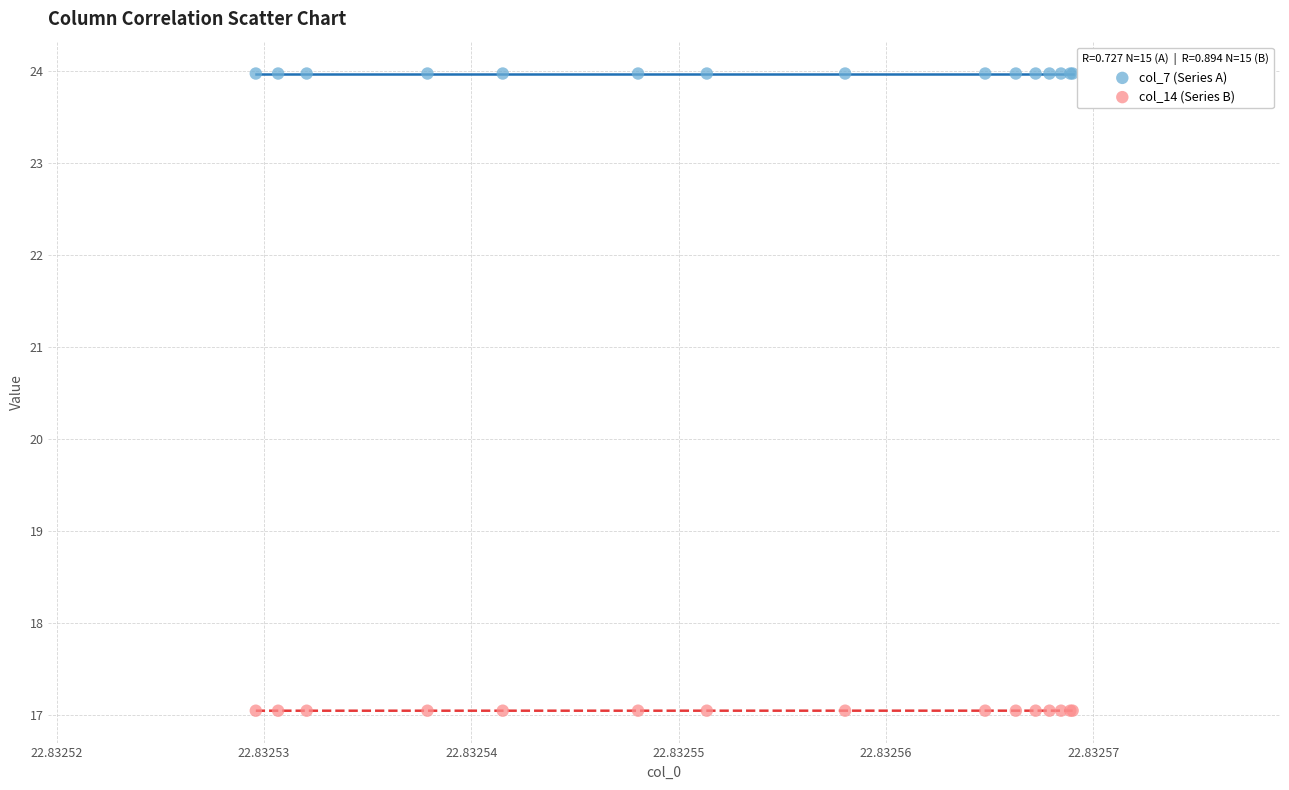

Which series reaches the minimum Y coordinate?

col_14 (Series B)